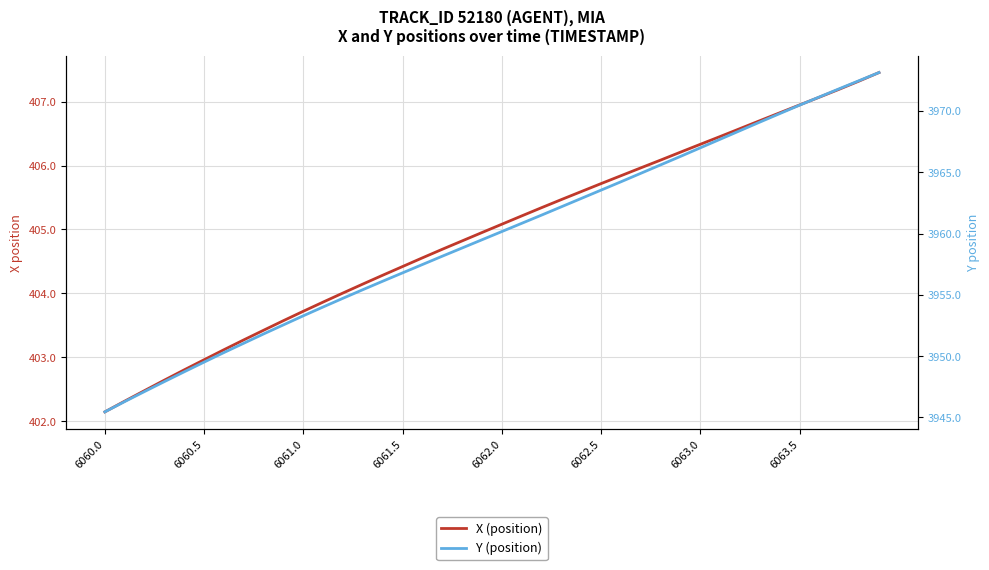

How many data points in Y (position) are less than 3960?

20